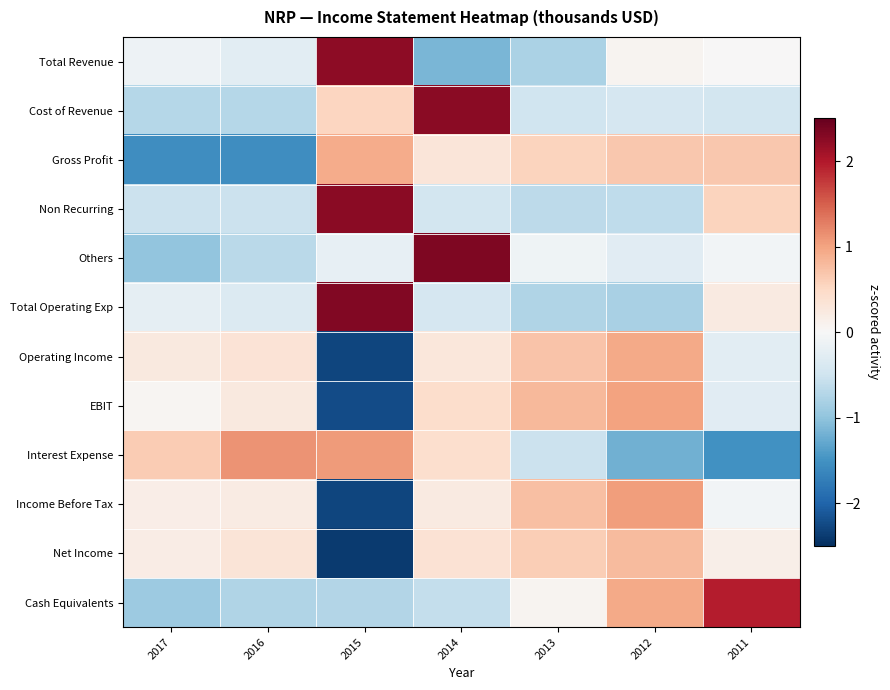

Between 2013 and 2012, which series saw the biggest shift?

Cash Equivalents